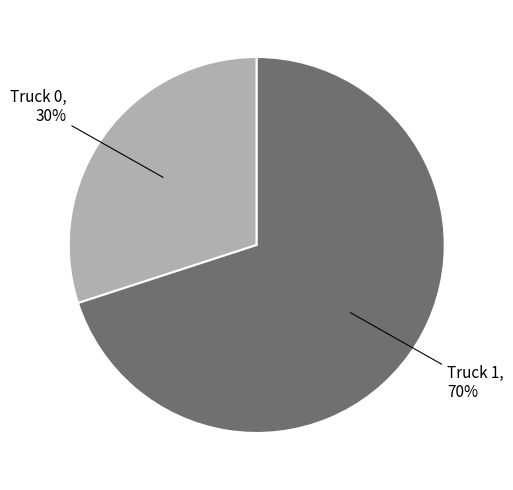

Is there a majority slice in this chart?

Yes